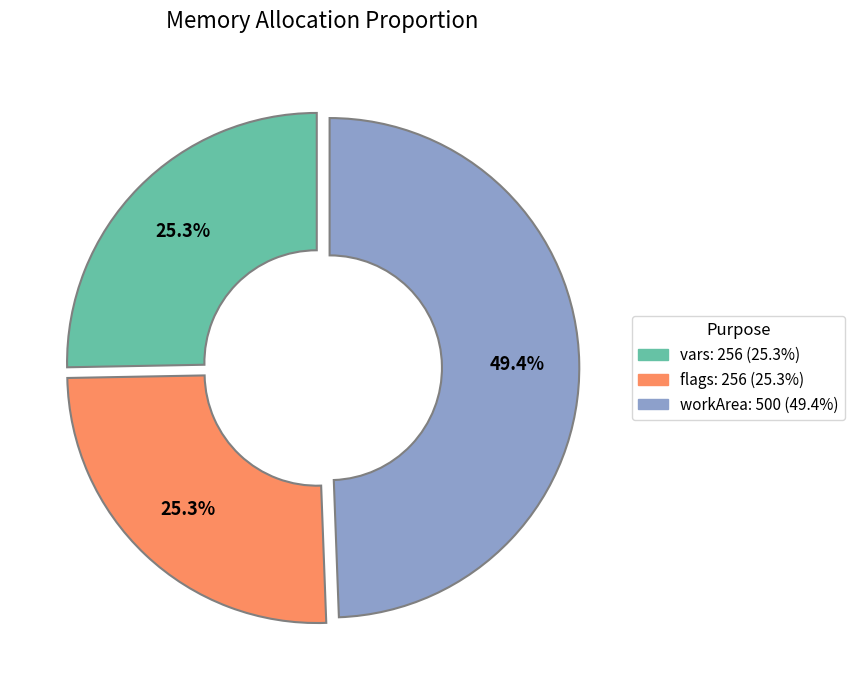

Is it true that vars is 30% of the pie?

False